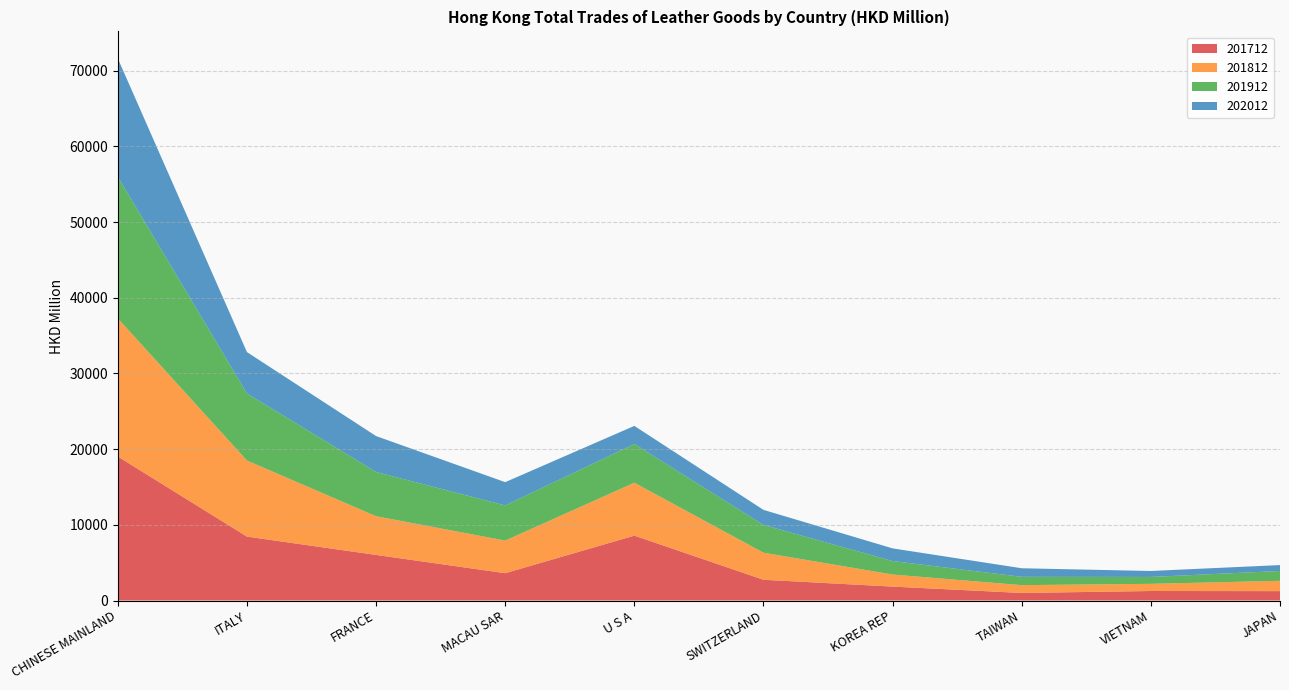

Reading left to right, what are all the values shown in this chart?

201712: 19027.2	8446.3	6025.1	3611.1	8572.5	2743.6	1840.4	999.1	1257.2	1241.3
201812: 18251.8	10053.2	5110.3	4309.8	6993.4	3575.2	1592.3	1032.2	945.9	1363.5
201912: 18720.5	8858.5	5848.6	4645.5	5115.3	3669.6	1785.6	1098.6	912.7	1297.0
202012: 15618.6	5465.9	4744.8	3073.0	2393.2	1987.5	1671.2	1132.0	787.4	781.3